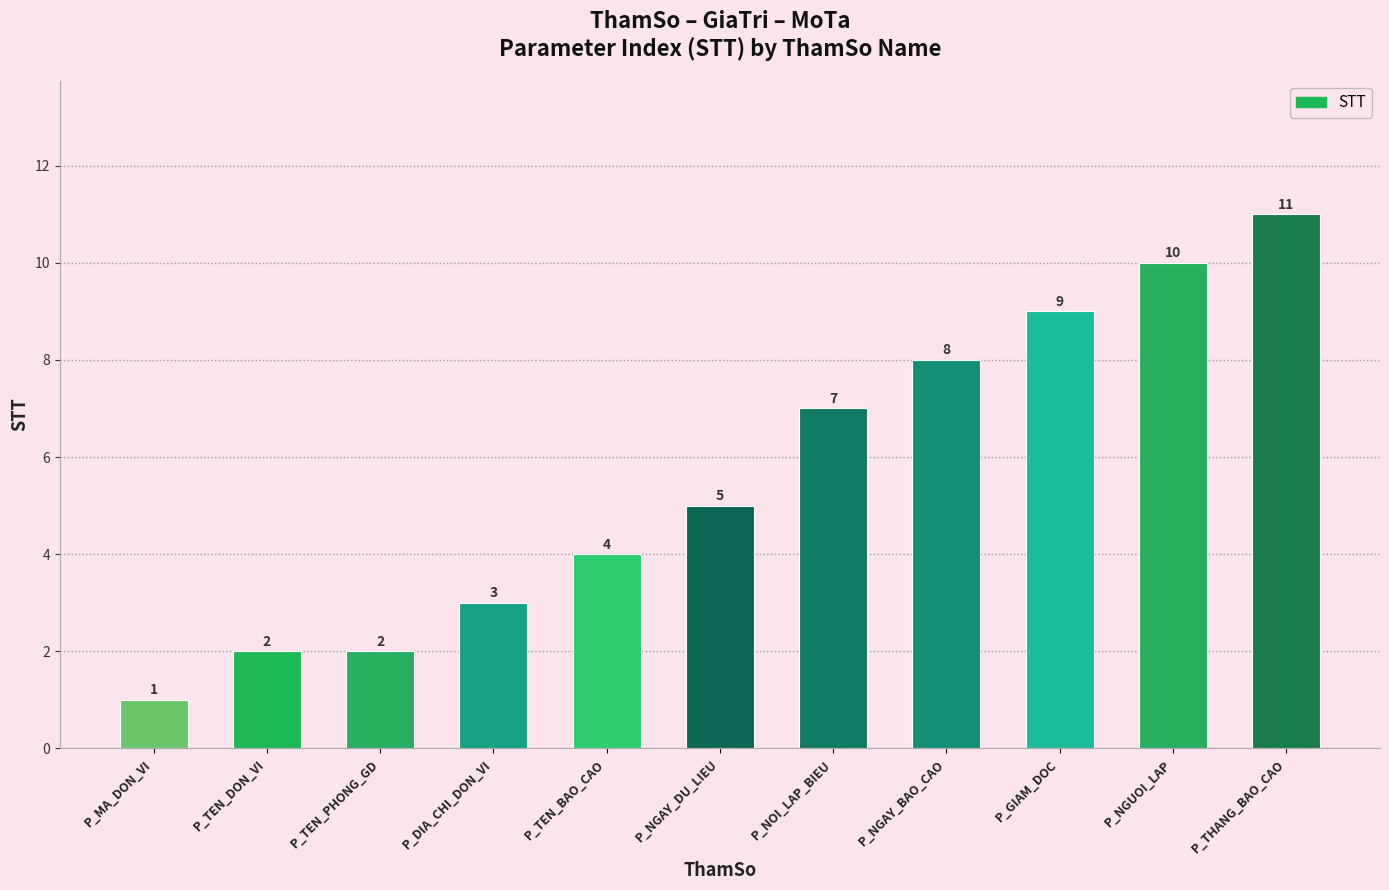

Count the number of data series in this chart.

1